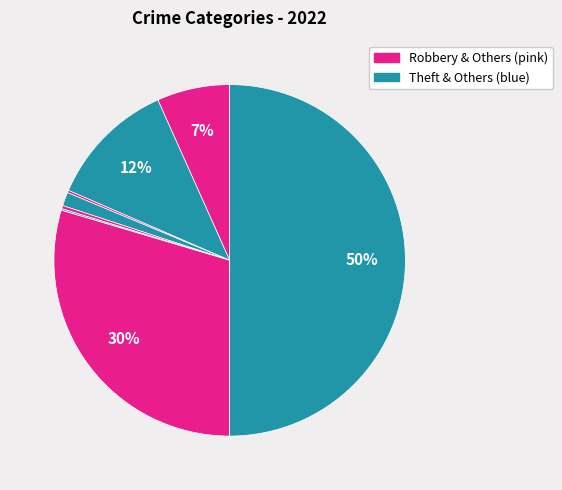

To the nearest percent, what is the difference between the largest and smallest slice percentages?

50%